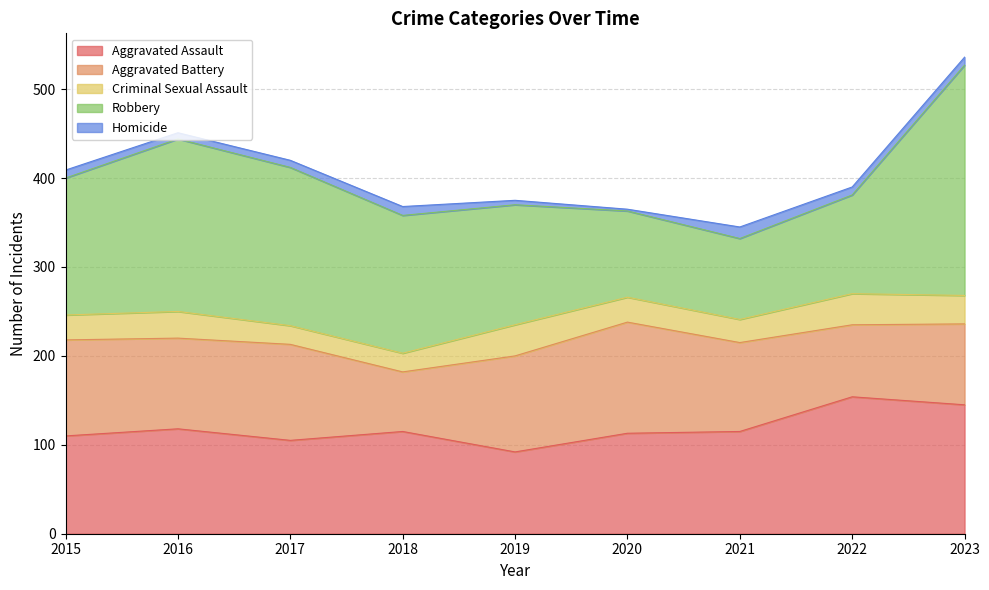

True or false: Criminal Sexual Assault and Aggravated Assault intersect in this chart.

False